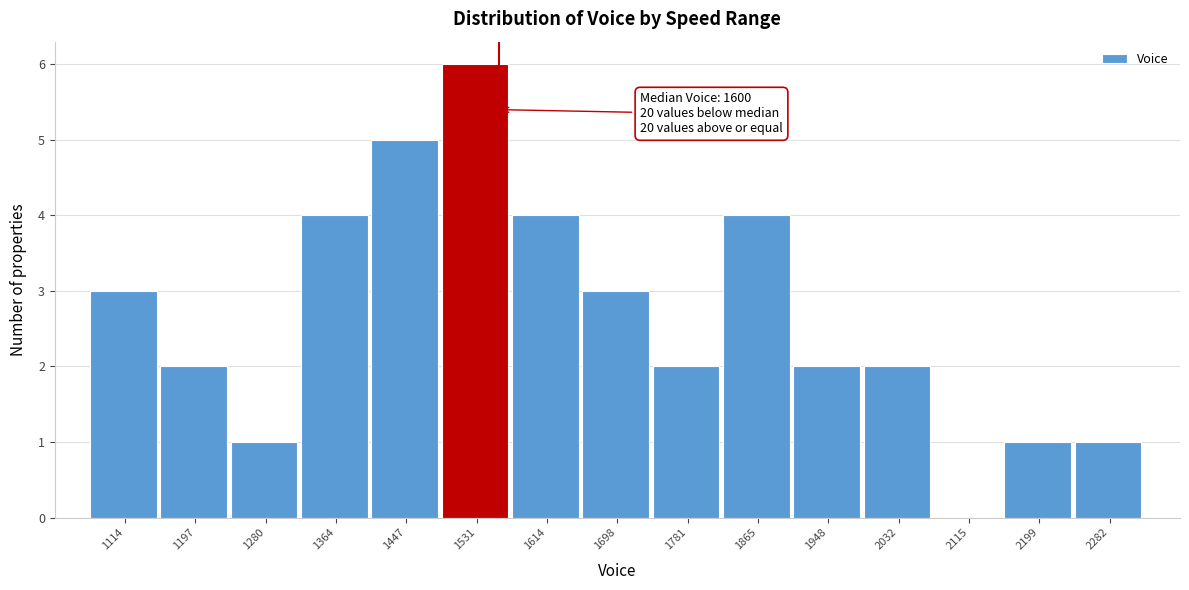

Reading left to right, what are all the values shown in this chart?

1114=3	1197=2	1280=1	1364=4	1447=5	1531=6	1614=4	1698=3	1781=2	1865=4	1948=2	2032=2	2115=0	2199=1	2282=1